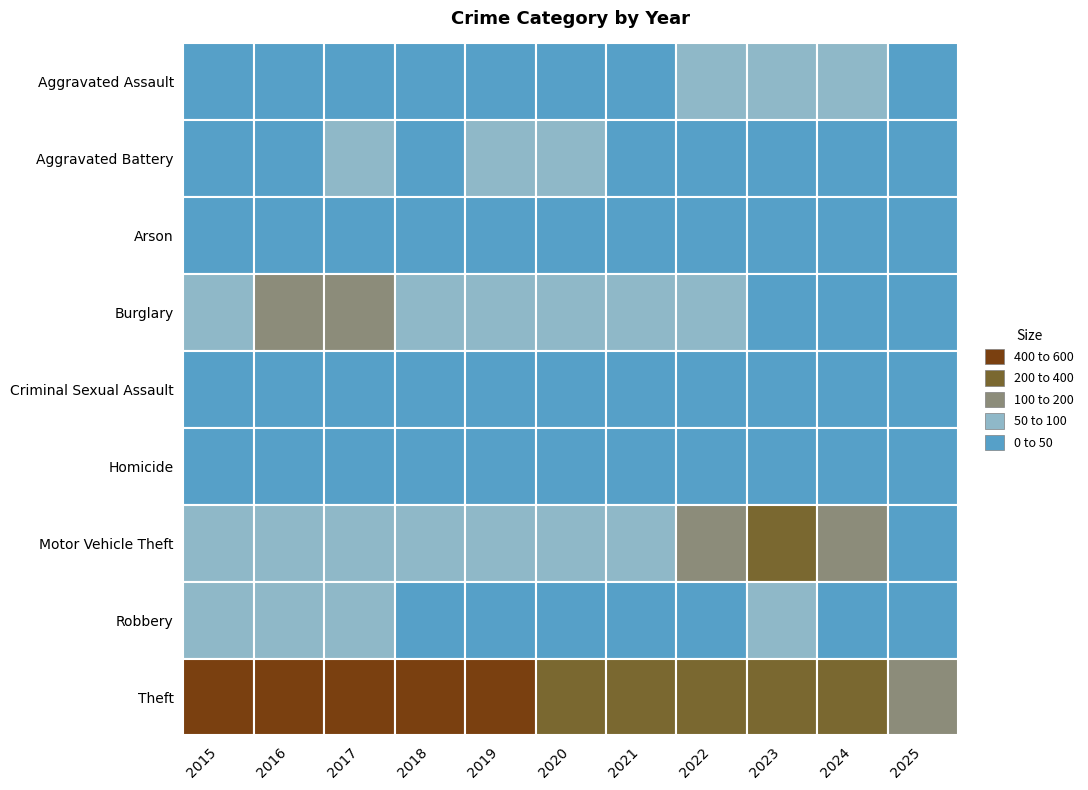

Which category has the lowest value across all series?

2019